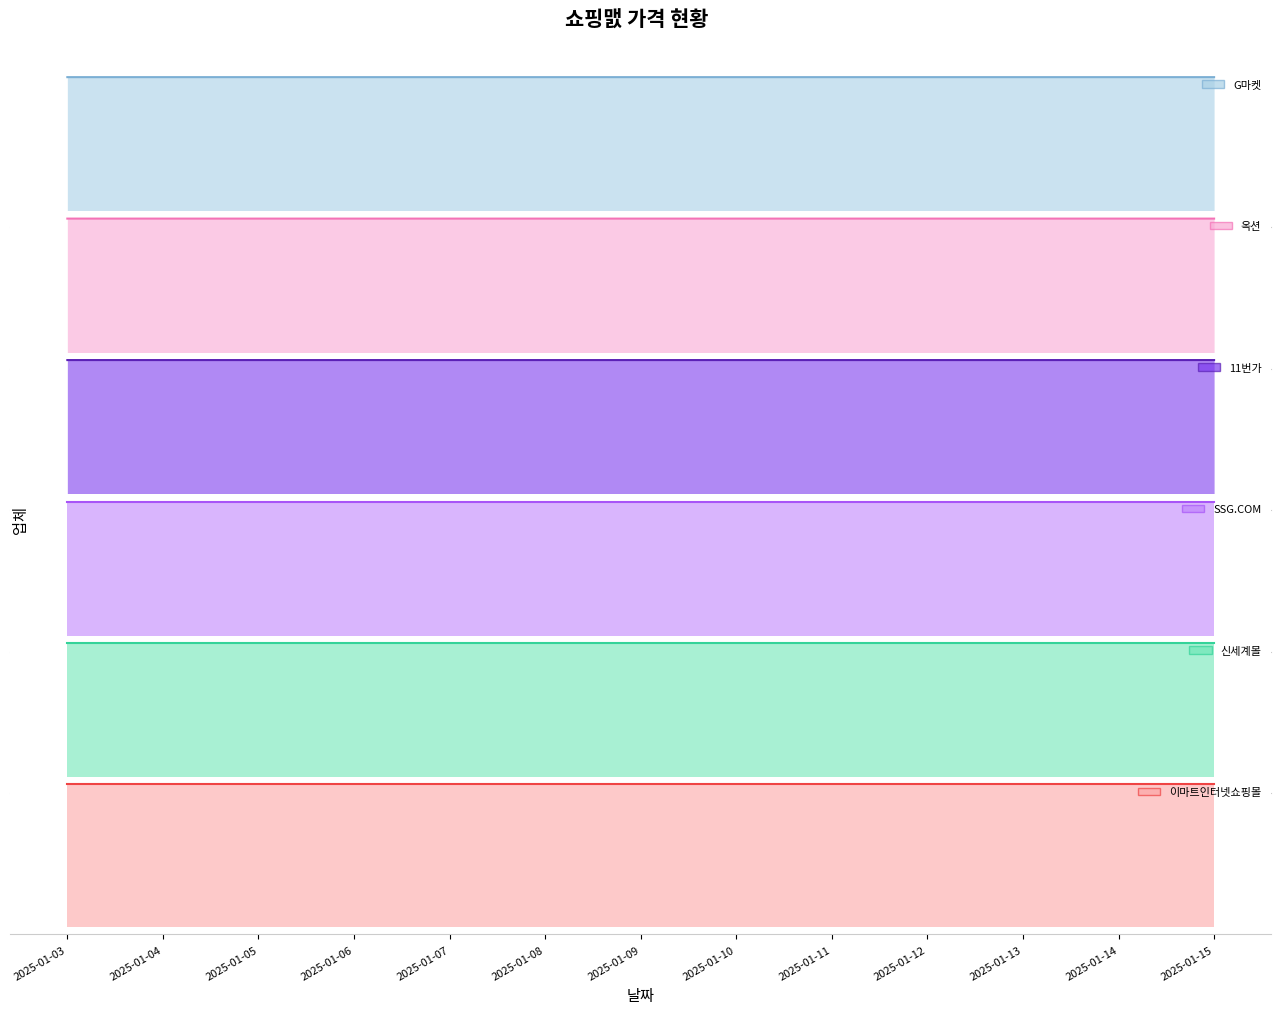

Reading right to left, transcribe all the data shown in this chart.

G마켓: 2025-01-15=913090	2025-01-14=913090	2025-01-13=913090	2025-01-12=913090	2025-01-11=913090	2025-01-10=913090	2025-01-09=913090	2025-01-08=913090	2025-01-07=913090	2025-01-06=913090	2025-01-05=913090	2025-01-04=913110	2025-01-03=913130
옥션: 2025-01-15=913090	2025-01-14=913090	2025-01-13=913090	2025-01-12=913090	2025-01-11=913090	2025-01-10=913090	2025-01-09=913090	2025-01-08=913090	2025-01-07=913090	2025-01-06=913090	2025-01-05=913090	2025-01-04=913110	2025-01-03=913130
11번가: 2025-01-15=913100	2025-01-14=913100	2025-01-13=913100	2025-01-12=913100	2025-01-11=913100	2025-01-10=913100	2025-01-09=913100	2025-01-08=913100	2025-01-07=913100	2025-01-06=913100	2025-01-05=913100	2025-01-04=913100	2025-01-03=913140
SSG.COM: 2025-01-15=960000	2025-01-14=960000	2025-01-13=960000	2025-01-12=960000	2025-01-11=960000	2025-01-10=960000	2025-01-09=960000	2025-01-08=960000	2025-01-07=960000	2025-01-06=960000	2025-01-05=960000	2025-01-04=960000	2025-01-03=960000
신세계몰: 2025-01-15=960000	2025-01-14=960000	2025-01-13=960000	2025-01-12=960000	2025-01-11=960000	2025-01-10=960000	2025-01-09=960000	2025-01-08=960000	2025-01-07=960000	2025-01-06=960000	2025-01-05=960000	2025-01-04=960000	2025-01-03=960000
이마트인터넷쇼핑몰: 2025-01-15=960000	2025-01-14=960000	2025-01-13=960000	2025-01-12=960000	2025-01-11=960000	2025-01-10=960000	2025-01-09=960000	2025-01-08=960000	2025-01-07=960000	2025-01-06=960000	2025-01-05=960000	2025-01-04=960000	2025-01-03=960000